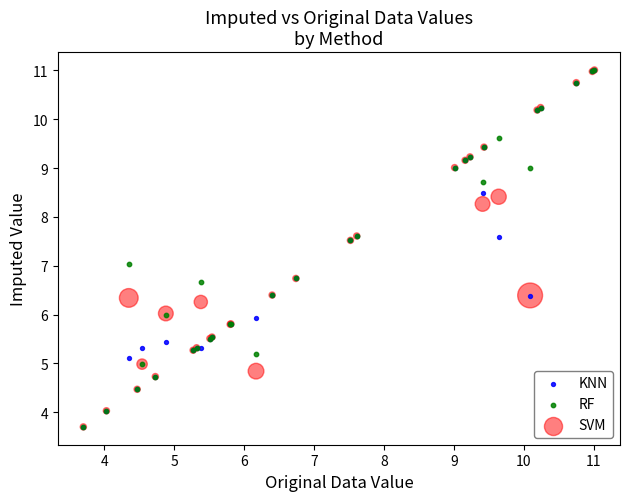

What are all the series names shown in the legend?

KNN, RF, SVM